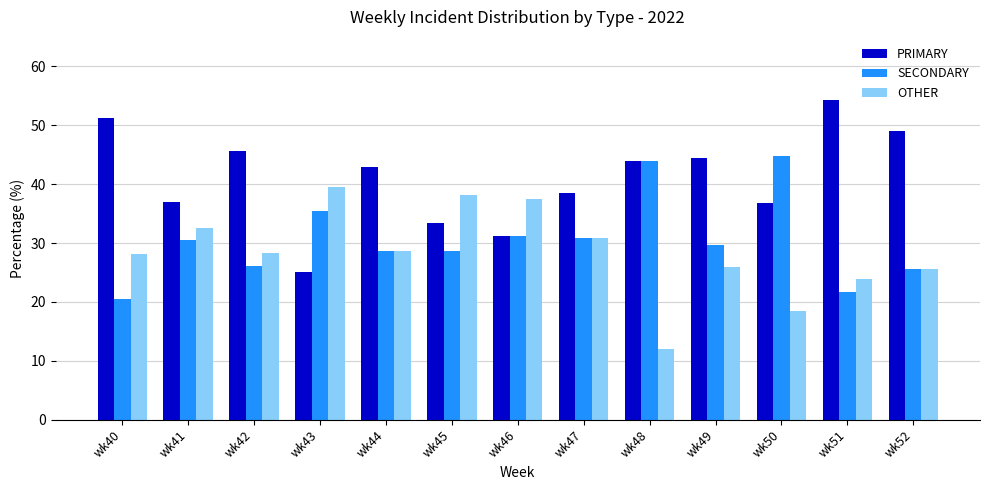

What is the difference between the second highest and second lowest values in the PRIMARY series?

20.0